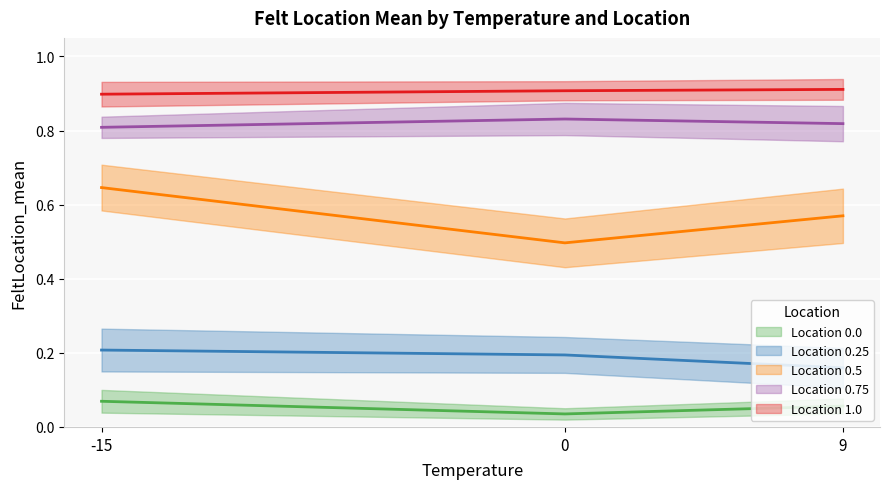

Between 9 and 0, which is larger?

9